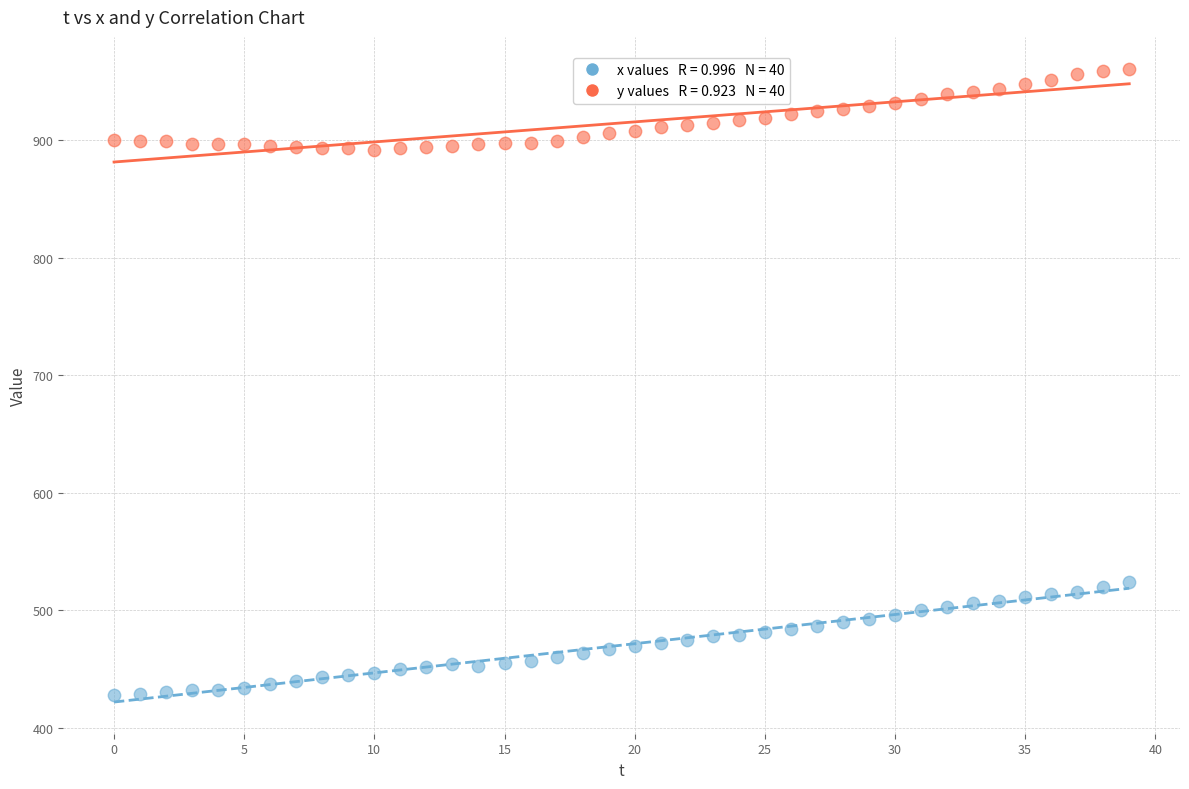

Across all data points, what is the range of Y values (max minus min)?

533